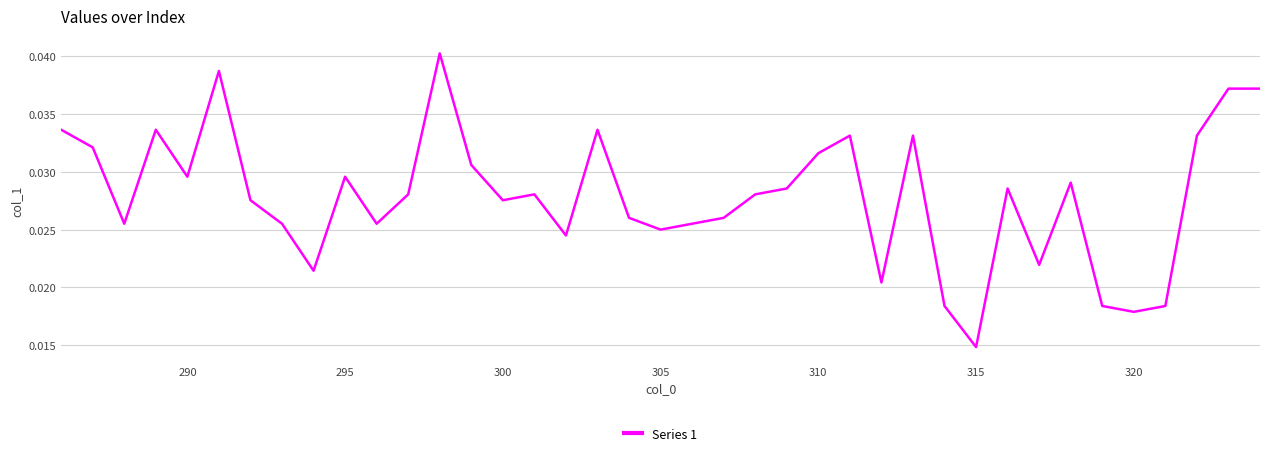

Count the values in the range 0 to 1.

39